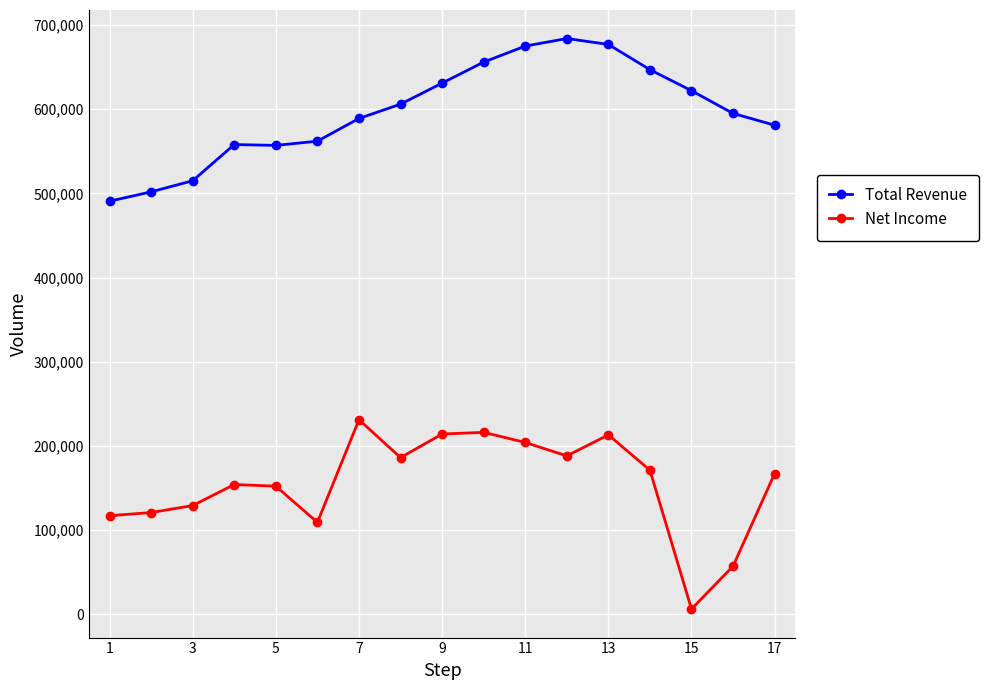

What is the difference between the second highest and minimum values in the Net Income series?

210000